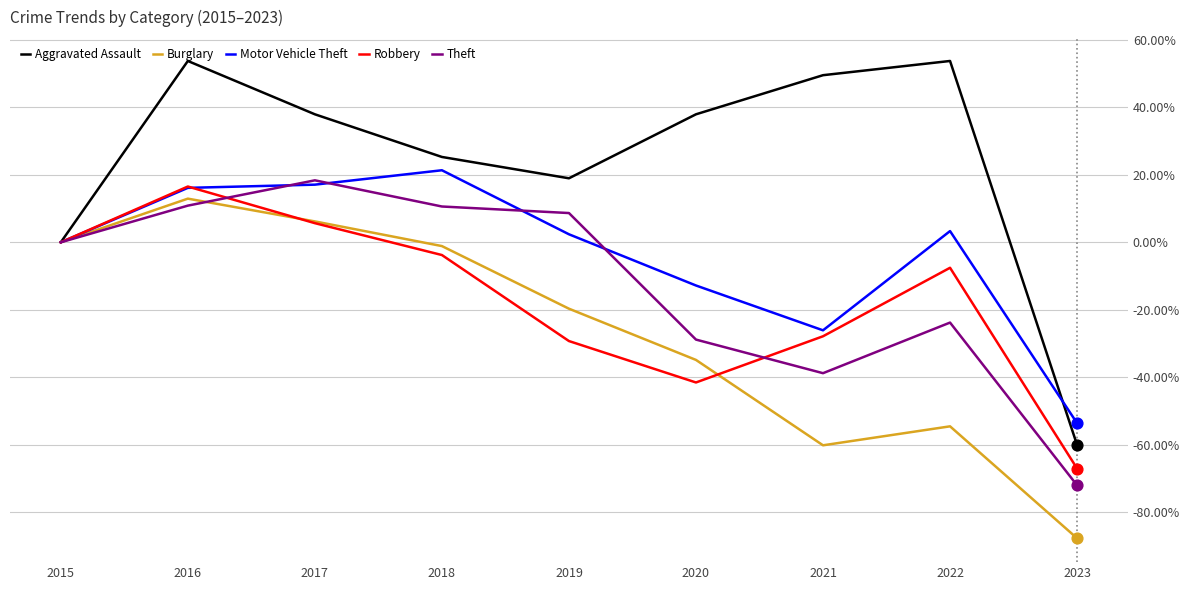

Between 2017 and 2019, which series saw the biggest shift?

Robbery